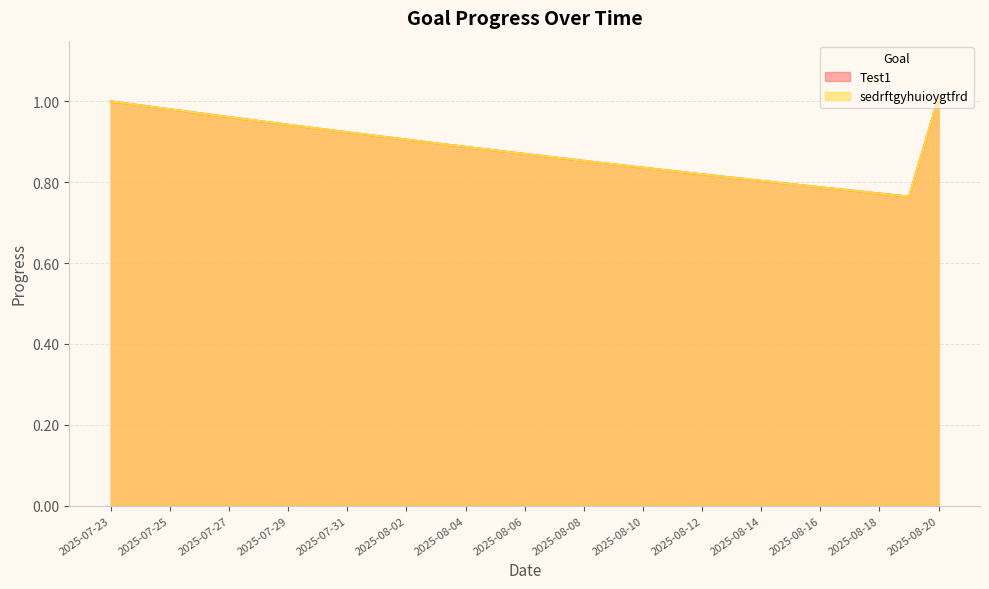

In Test1, how many points are lower than both neighbors (excluding endpoints)?

1